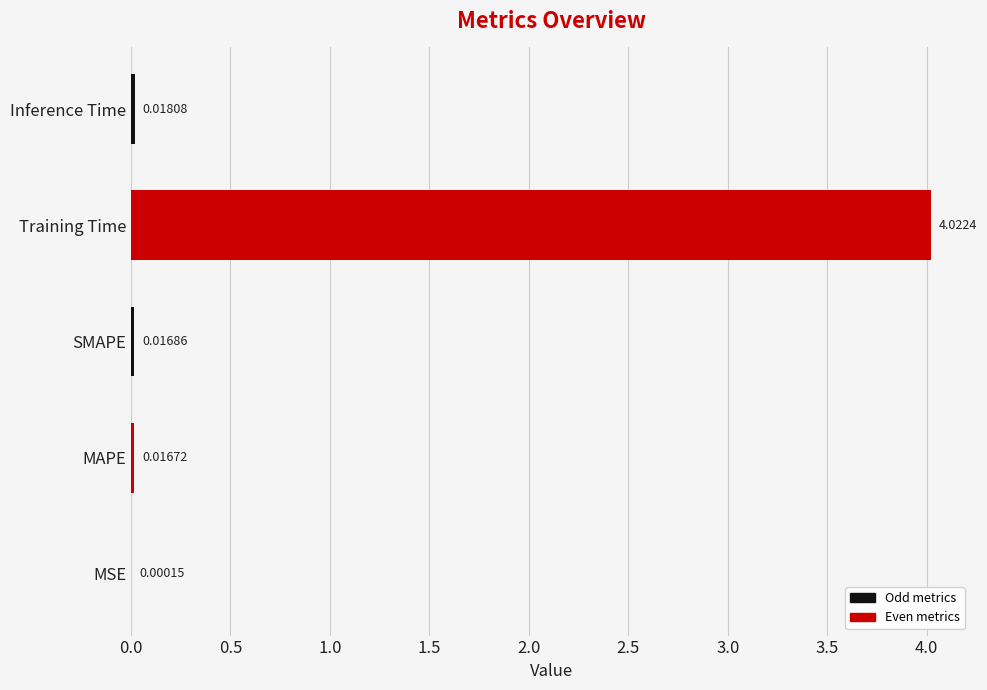

Which has a higher value, MAPE or SMAPE?

SMAPE